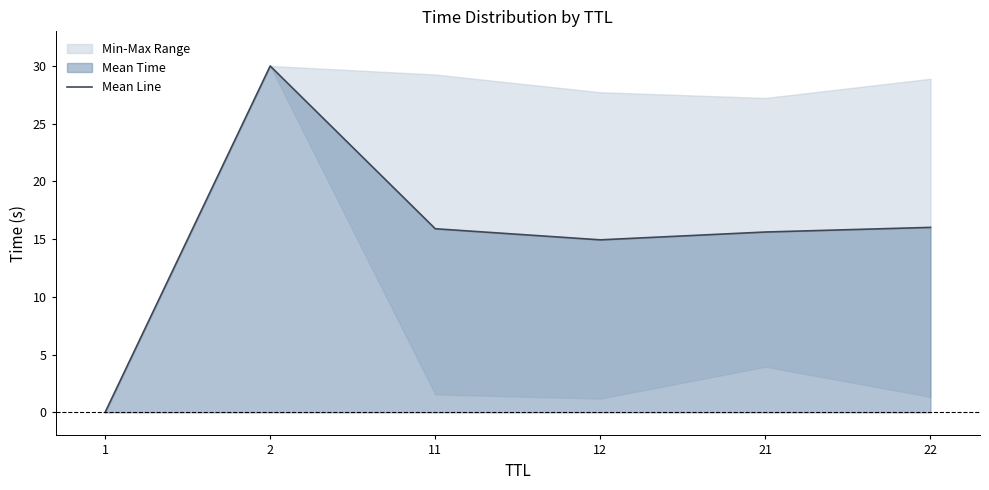

How many points are higher than both their immediate neighbors (excluding endpoints)?

1